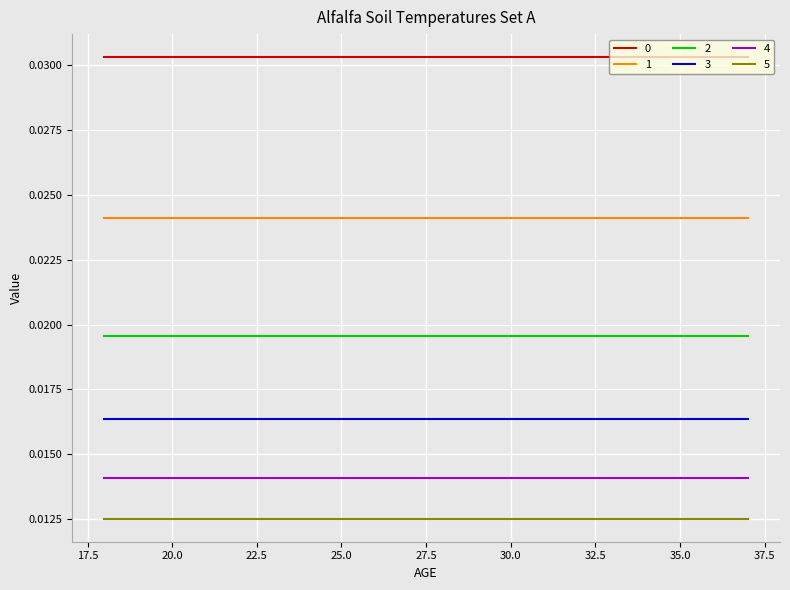

True or false: 3 and 1 intersect in this chart.

False